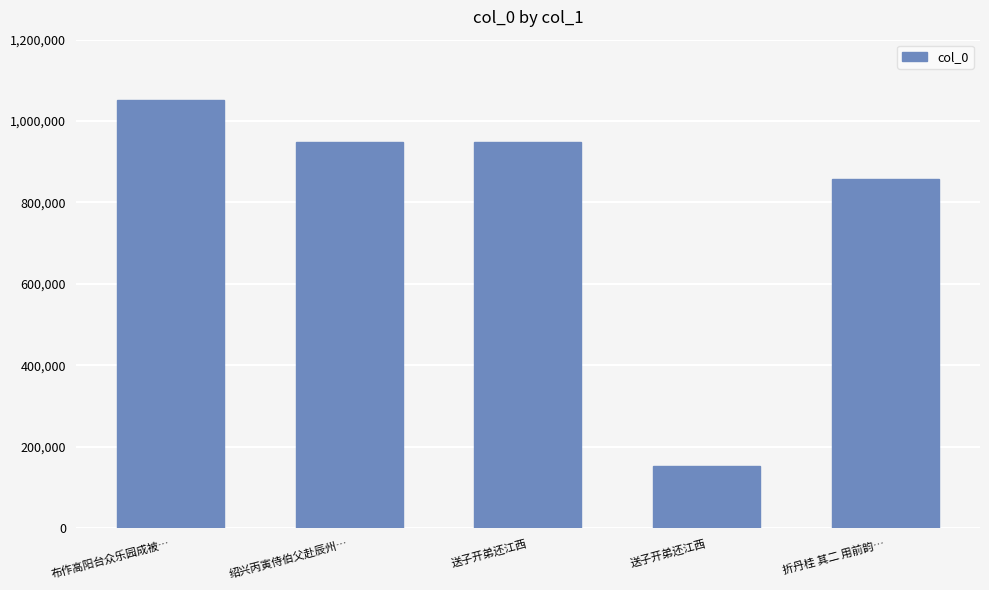

Rank the categories by value from lowest to highest.

送子开弟还江西, 折丹桂 其二 用前韵…, 绍兴丙寅侍伯父赴辰州…, 送子开弟还江西, 布作高阳台众乐园成被…